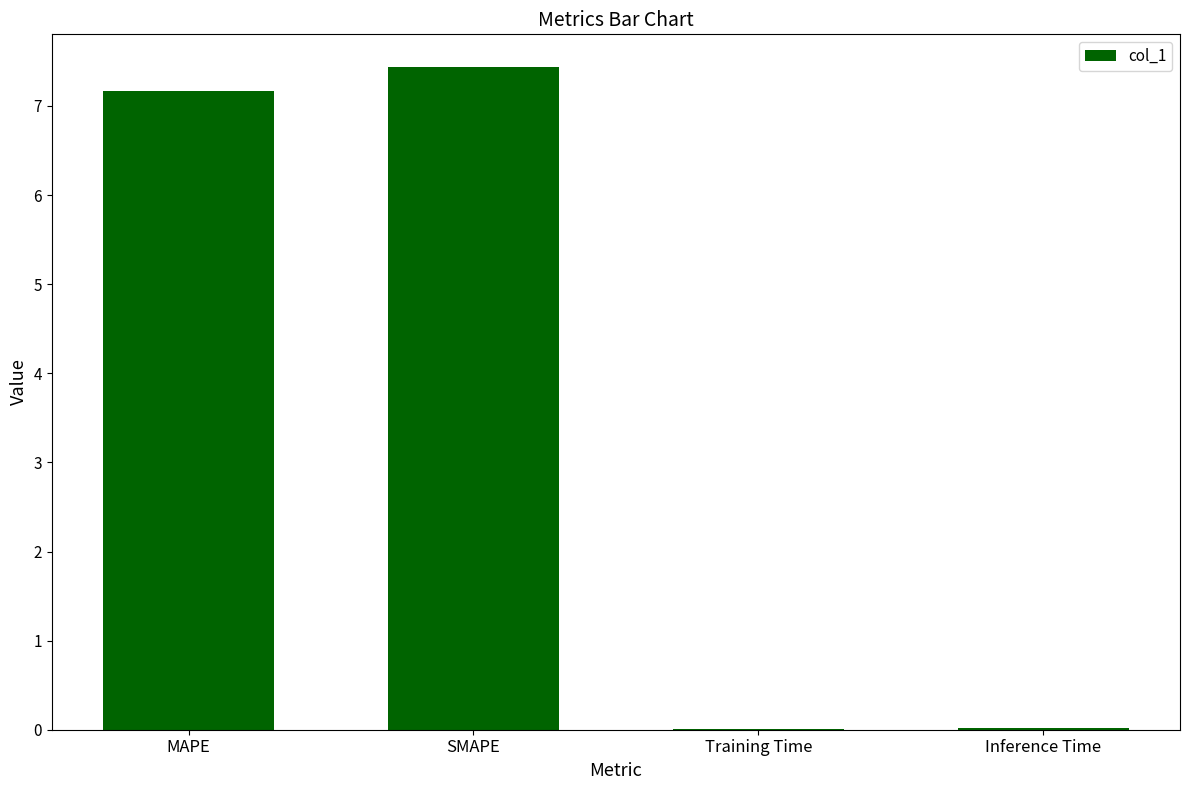

What is the maximum value shown in the chart?

7.4